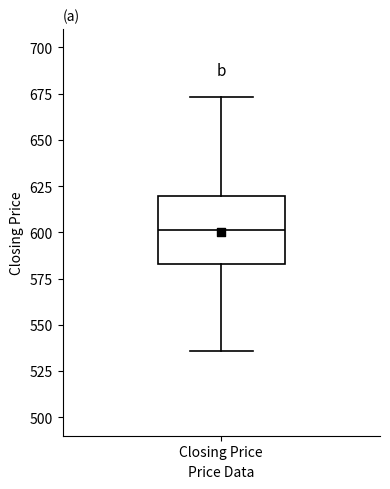

Read this box plot against the y-axis: the position of the median line, the range covered by the box, and the ends of both whiskers. The values are not printed on the chart, so give them approximately, as read against the axis.

median 600, box 585 to 620, whiskers 535 to 675